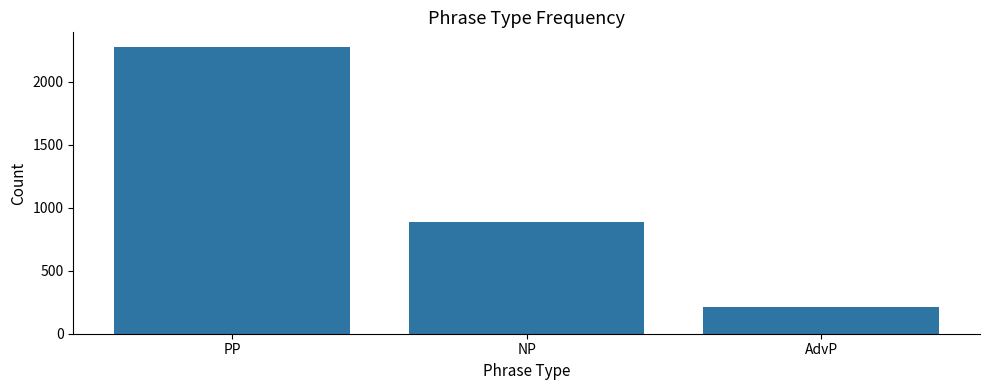

What is the approximate value at NP, to the nearest 50?

900